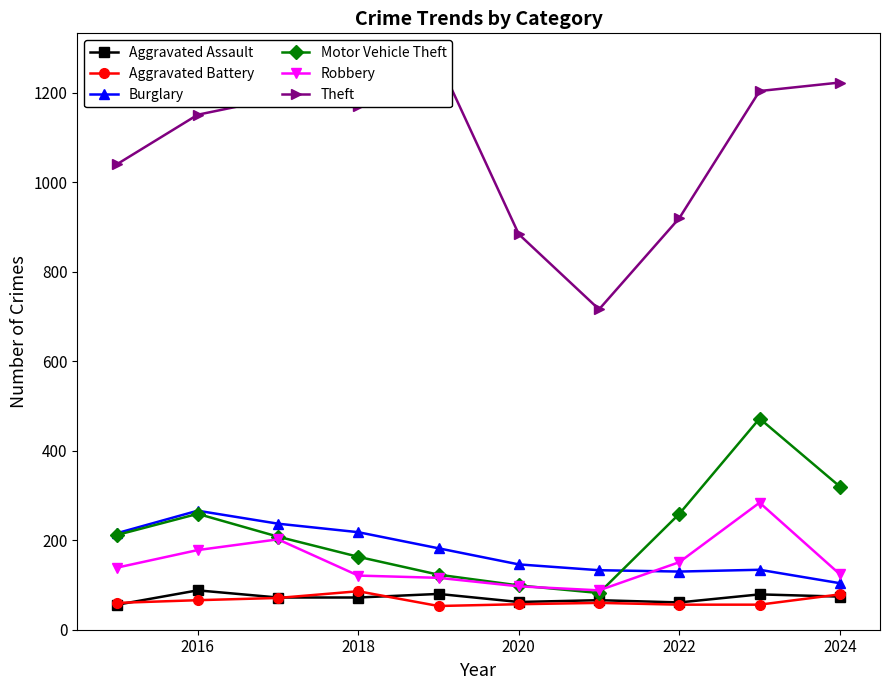

Is this an area chart (filled region under the line)?

No